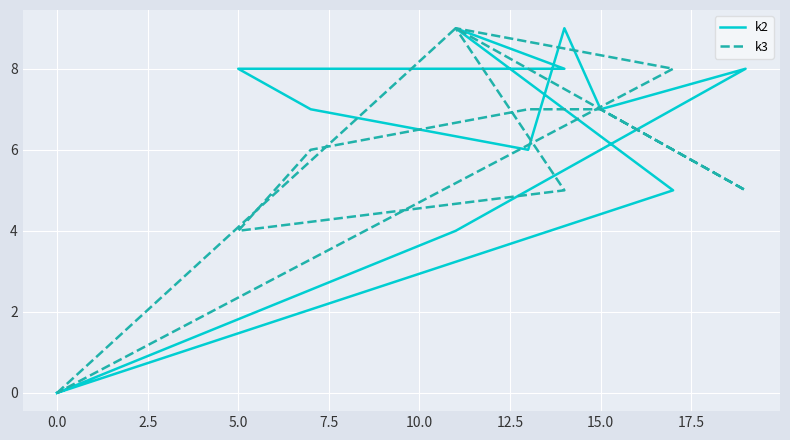

How many values in the k3 series are below 7?

6